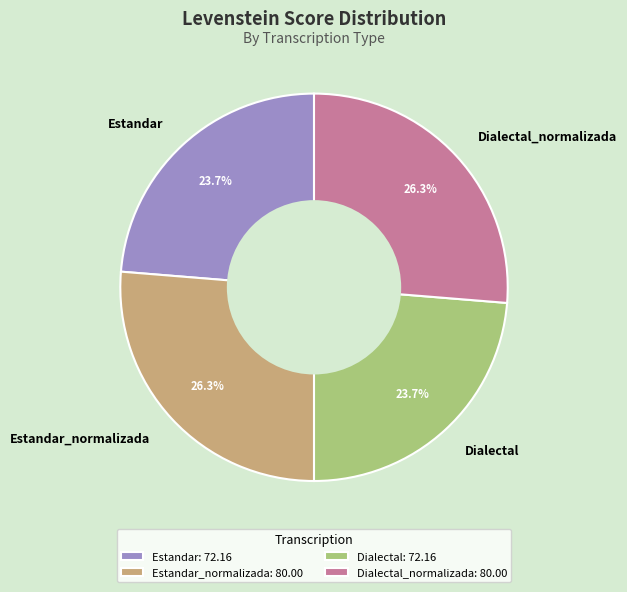

To the nearest percent, what is the difference between the largest and smallest slice percentages?

3%